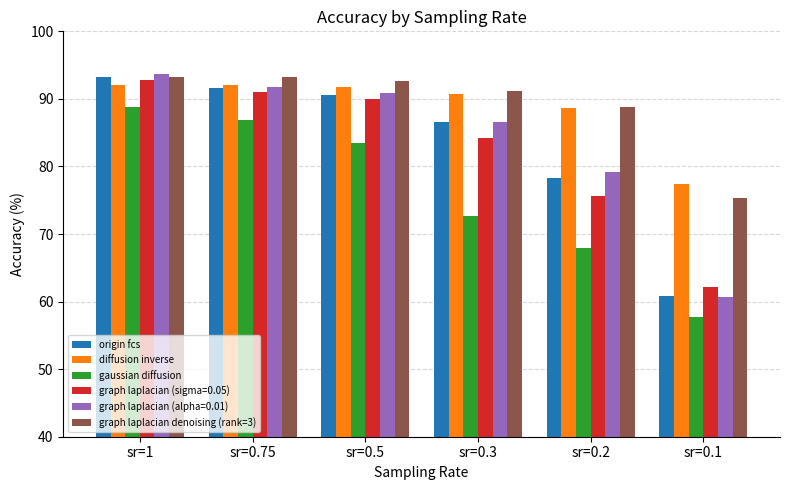

At which category does the chart reach its peak across all series?

sr=1